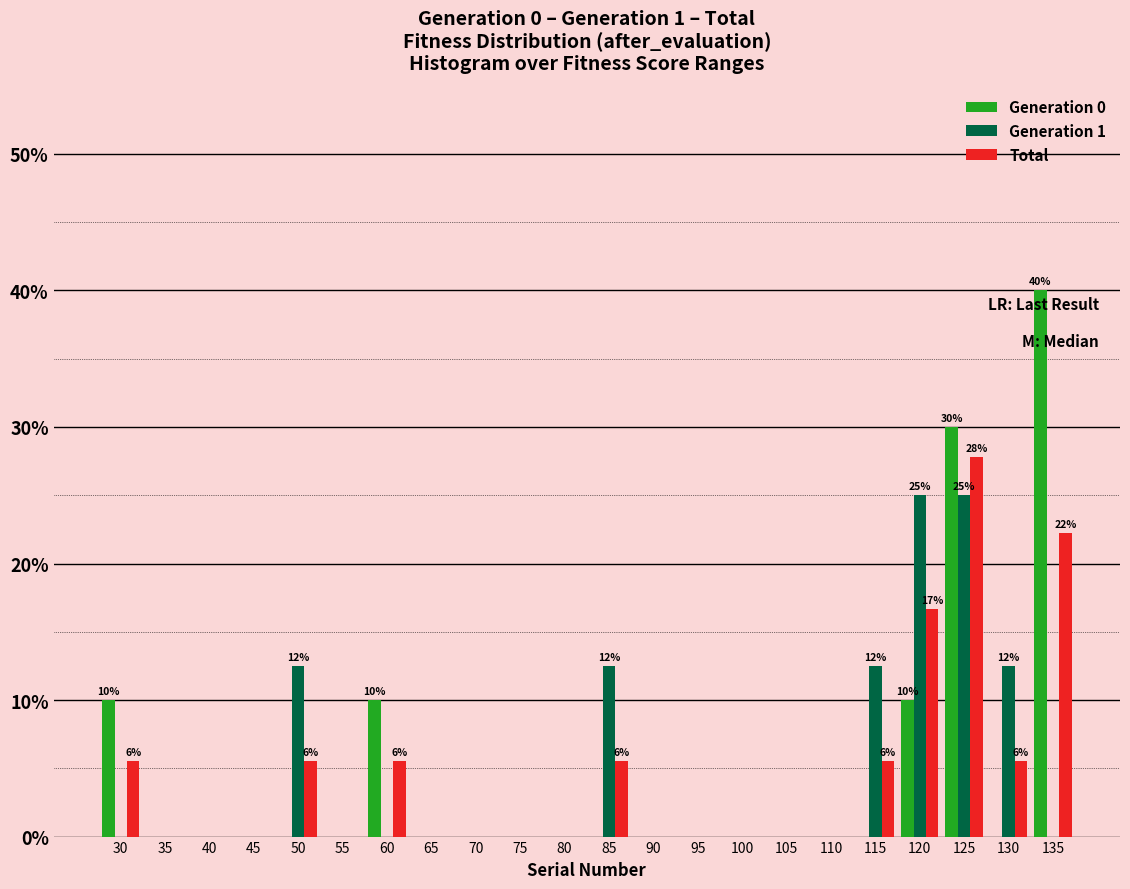

Which series has the largest range (max minus min)?

Generation 0